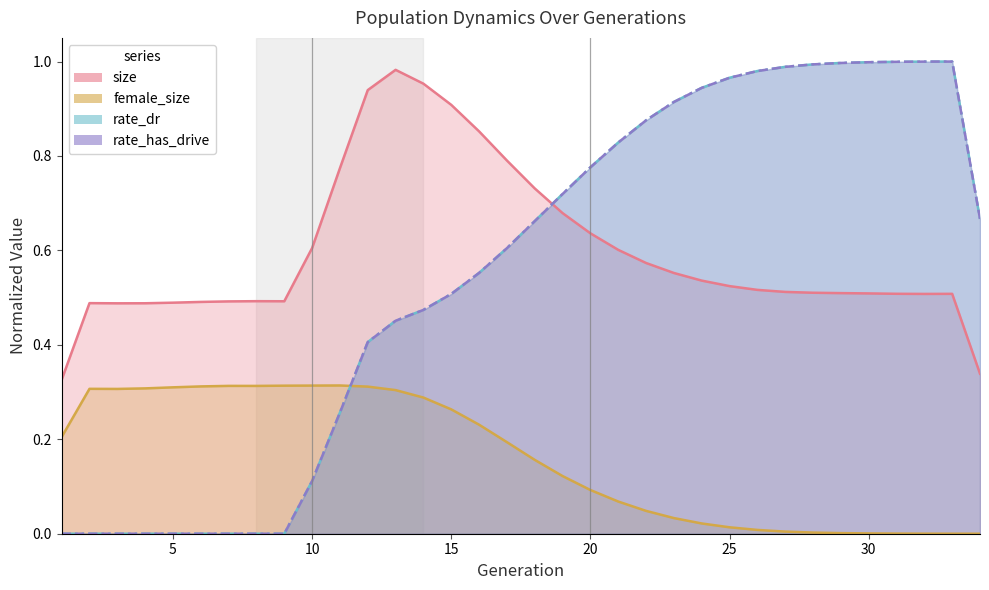

What is the value of the rate_has_drive point at the 13th from the left?

0.5